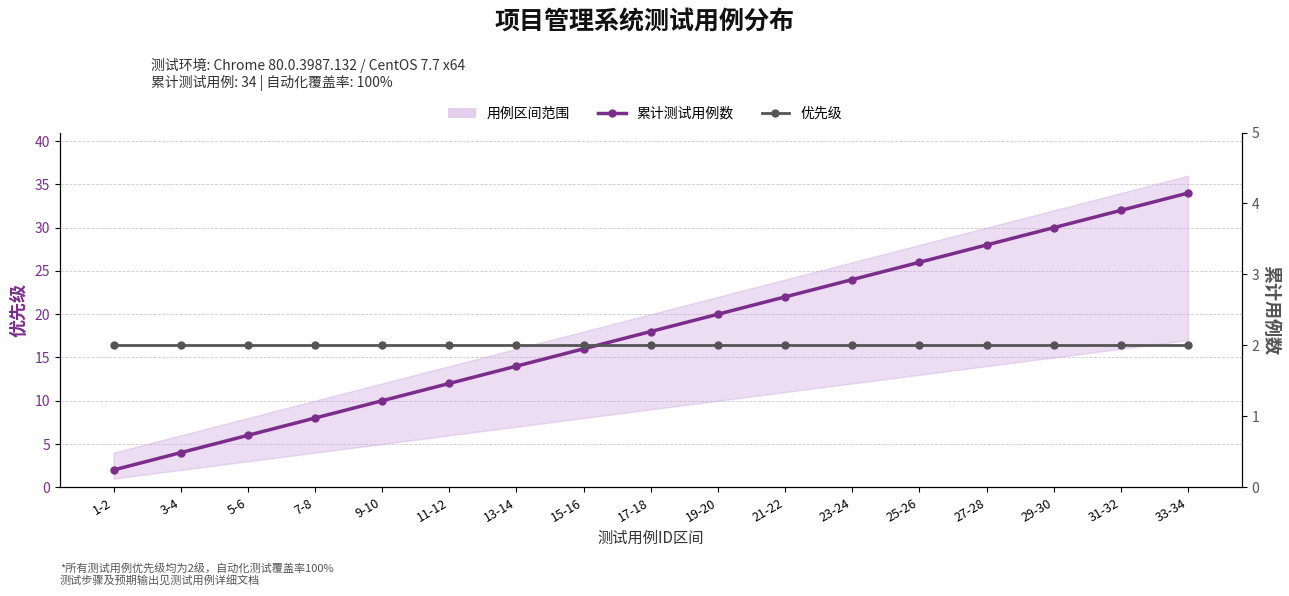

List the series in order of their peak value, lowest first.

优先级, 累计测试用例数